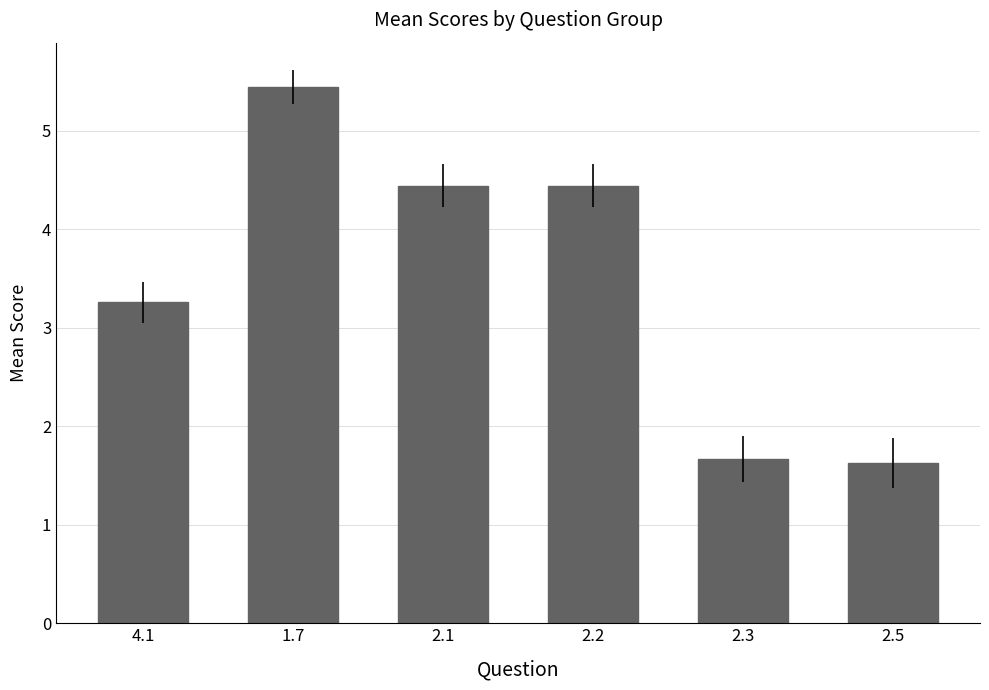

Which has a higher value, 2.3 or 2.1?

2.1